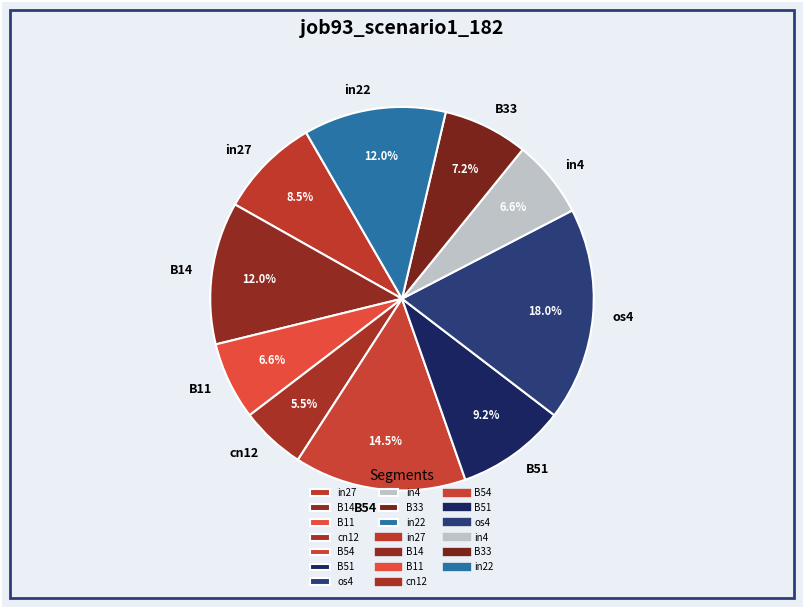

The cn12 slice represents 17% of the pie. True or false?

False